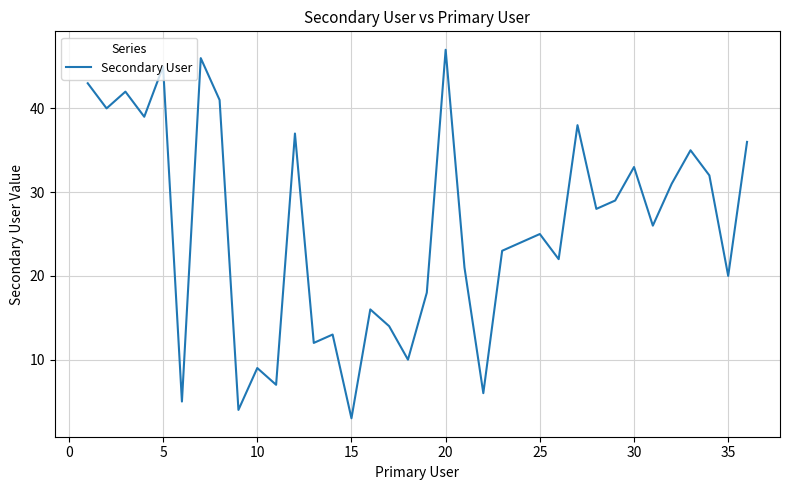

What is the average value?

26